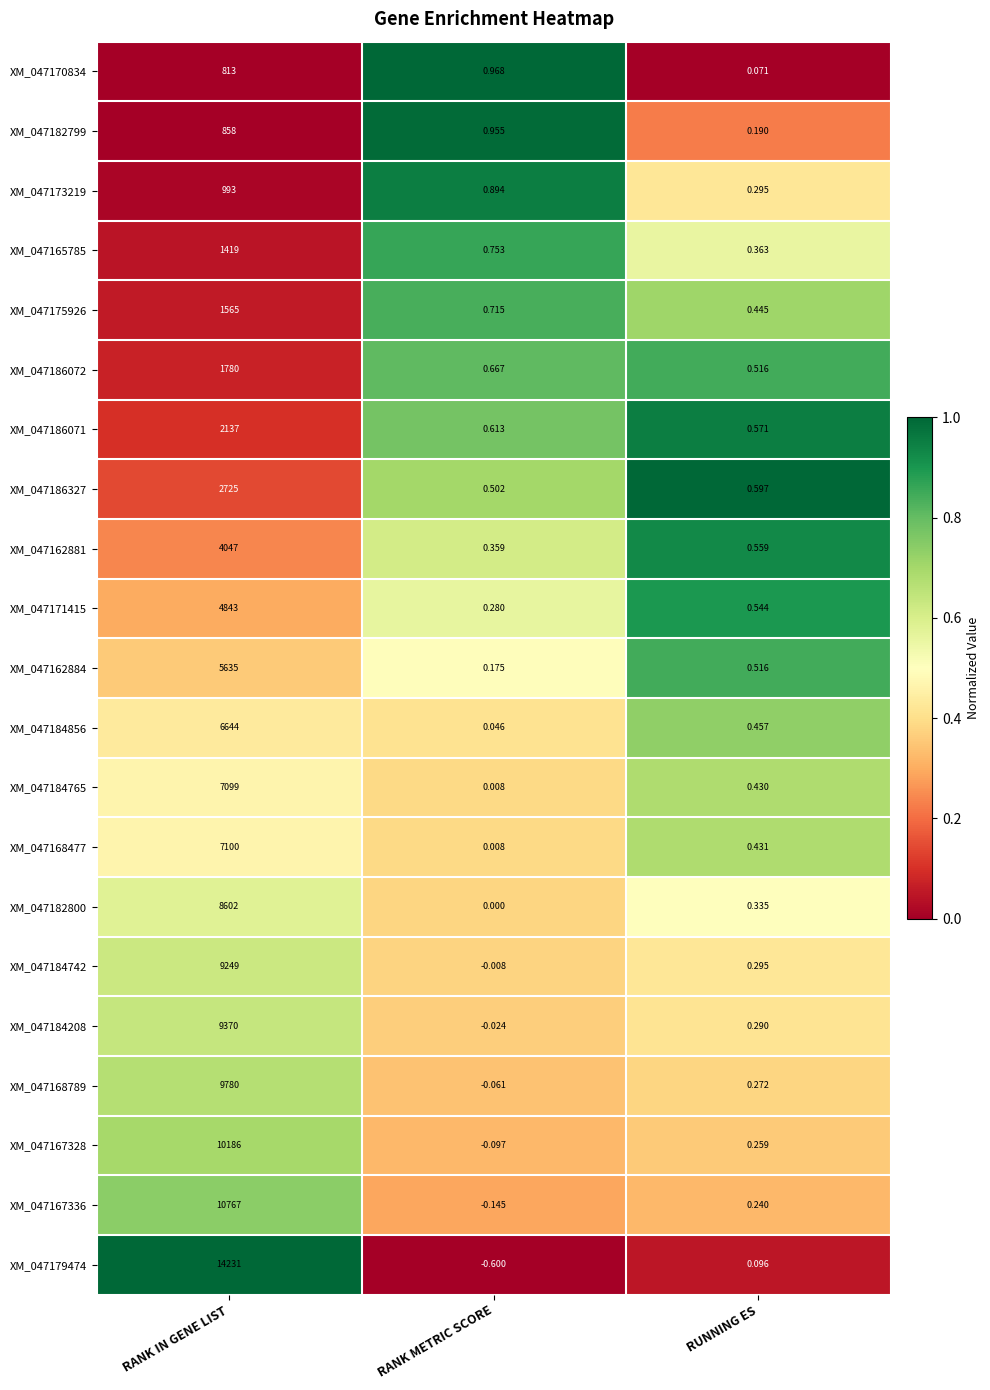

Which category has the highest value across all series?

RANK IN GENE LIST